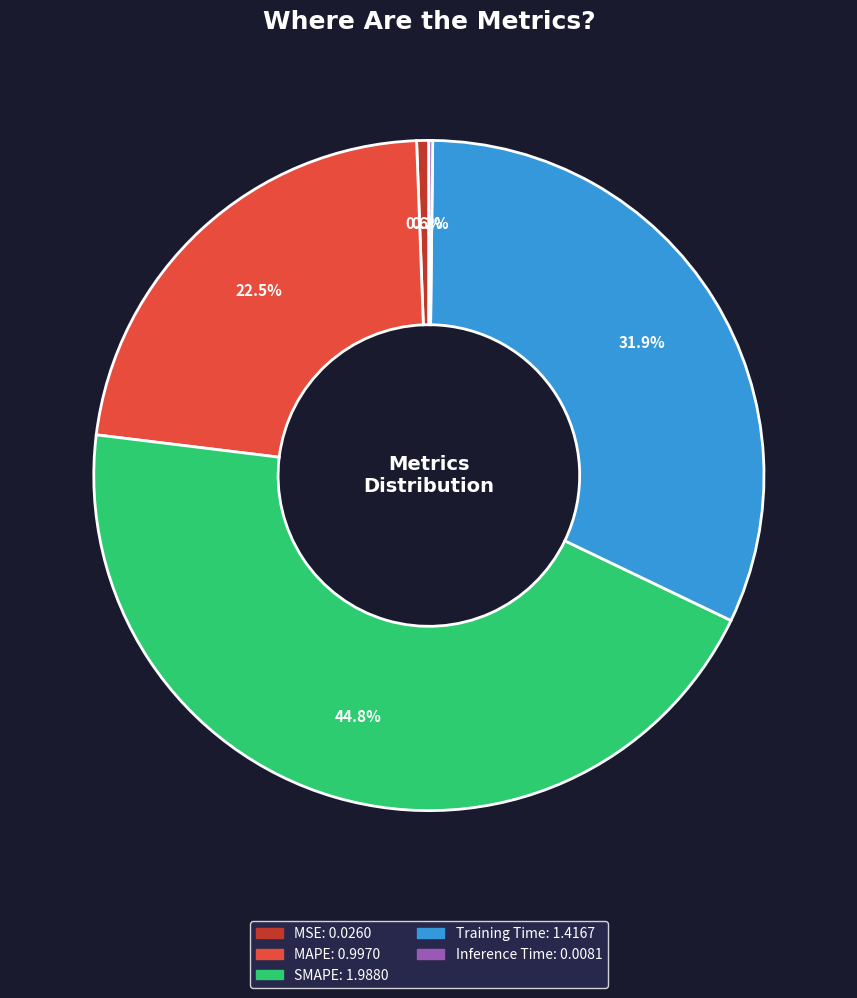

Which category has the biggest portion of the pie?

SMAPE